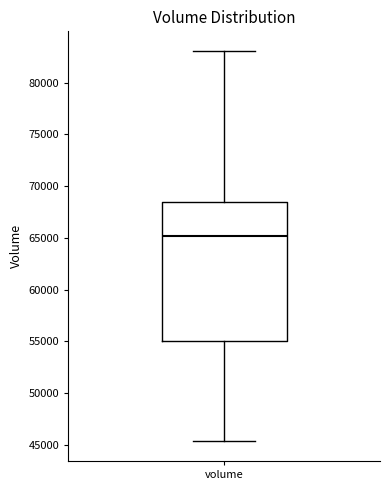

Read this box plot against the y-axis: the position of the median line, the range covered by the box, and the ends of both whiskers. The values are not printed on the chart, so give them approximately, as read against the axis.

median 65000, box 55000 to 68500, whiskers 45500 to 83000